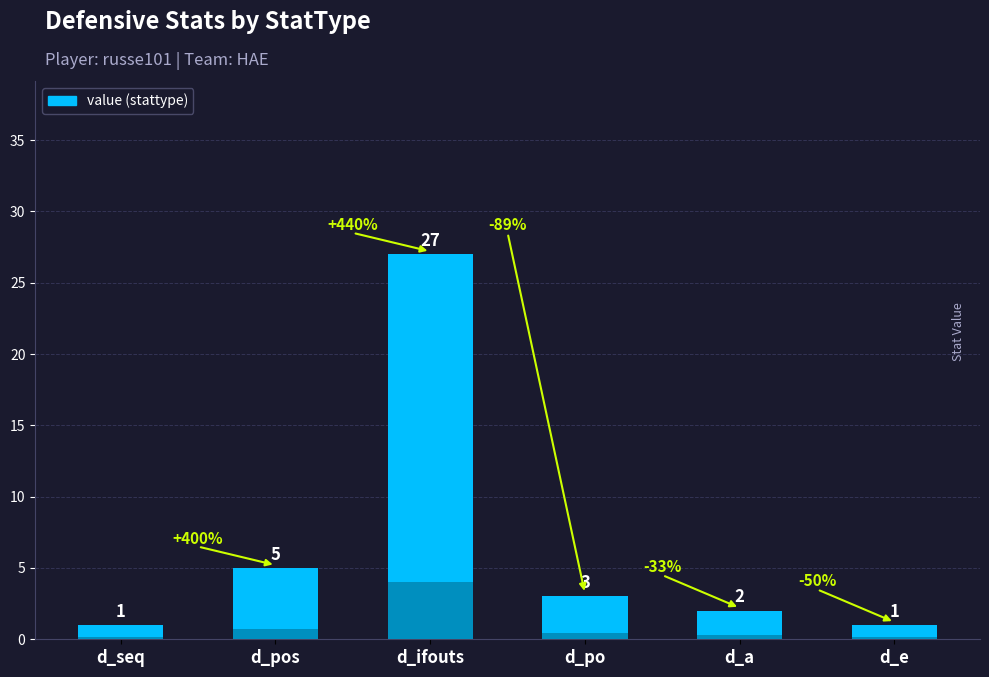

What is the smallest value displayed?

1